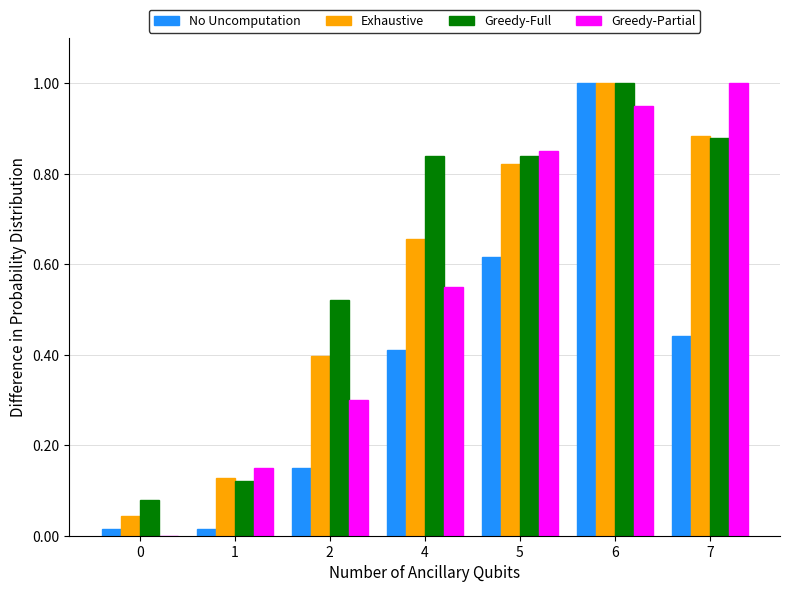

Which series has the largest total across all categories?

Greedy-Full